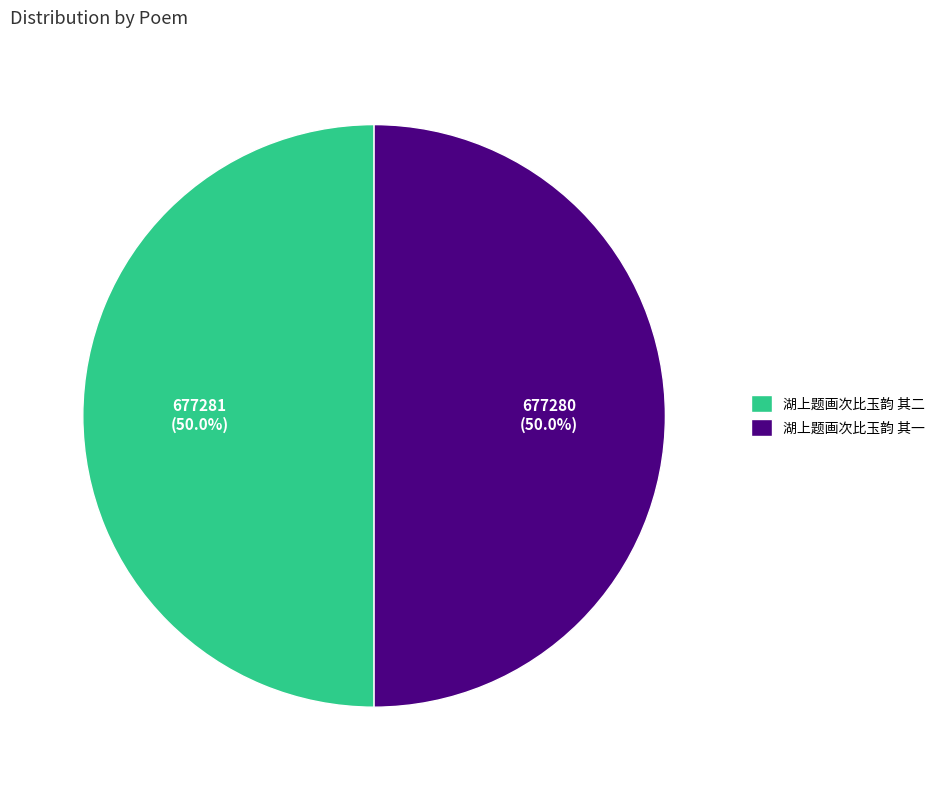

How much of the chart is everything except 湖上题画次比玉韵 其一?

50.0%